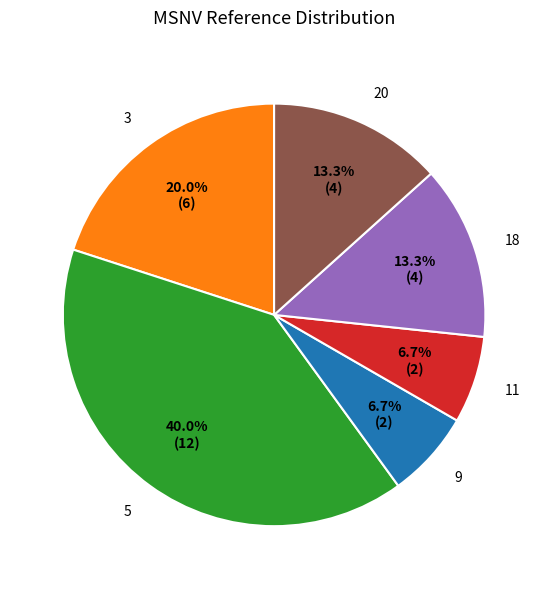

Is 5 the majority of the pie?

No